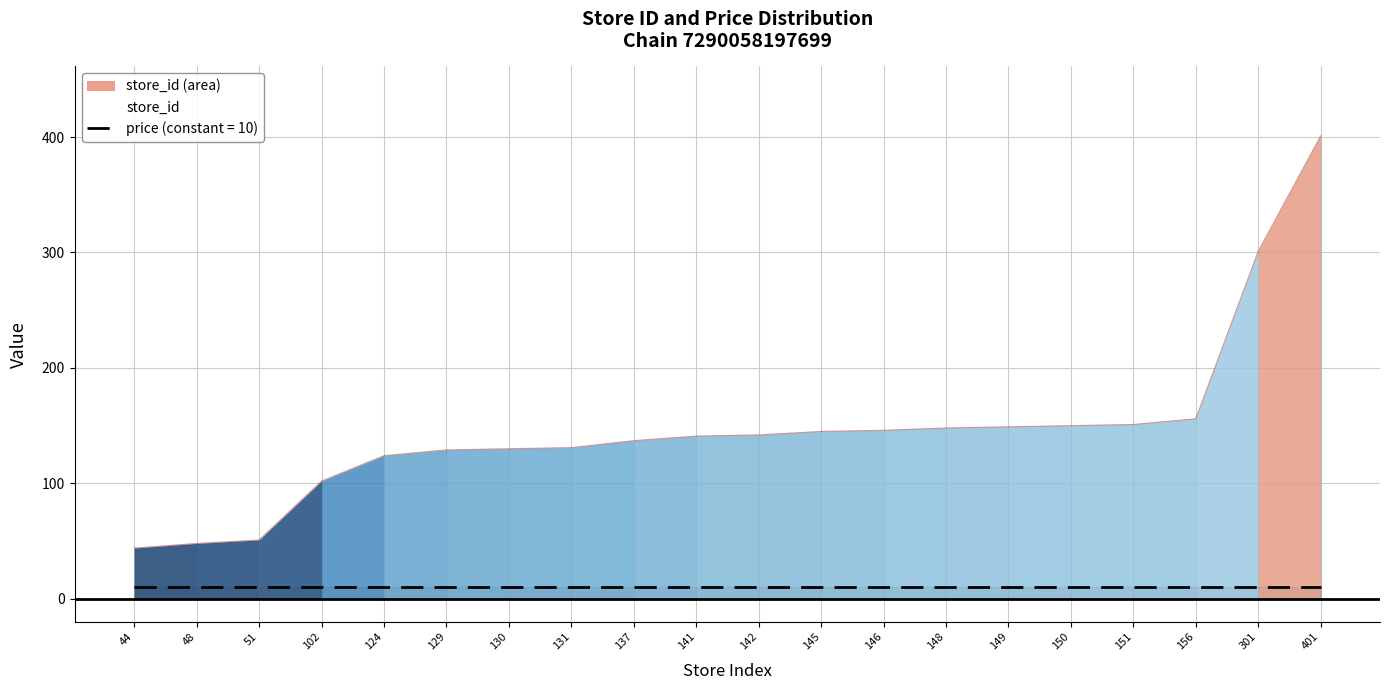

At which label is the value closest to 222?

156